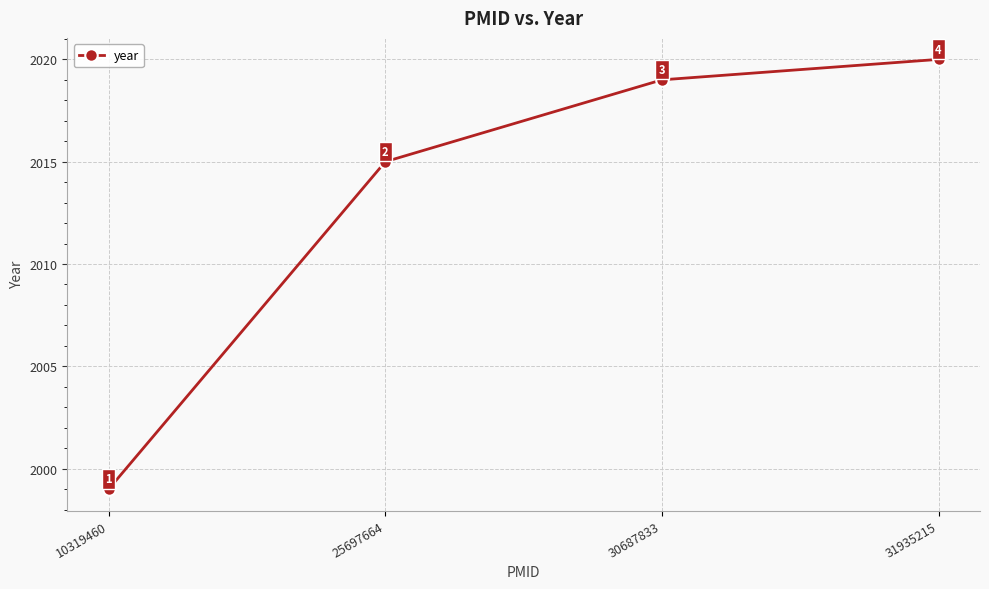

List the labels in order of value, smallest first.

10319460, 25697664, 30687833, 31935215